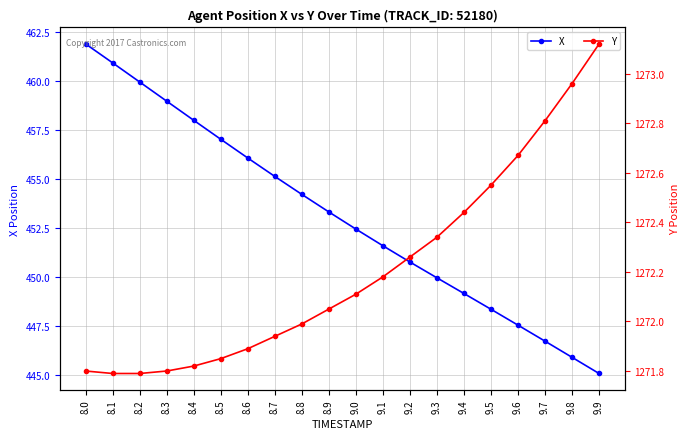

Reading left to right, transcribe all the data shown in this chart.

X: 461.9	460.9	460.0	459.0	458.0	457.0	456.1	455.1	454.2	453.3	452.5	451.6	450.8	450.0	449.2	448.4	447.5	446.7	445.9	445.1
Y: 1271.8	1271.8	1271.8	1271.8	1271.8	1271.8	1271.9	1271.9	1272.0	1272.0	1272.1	1272.2	1272.3	1272.3	1272.4	1272.5	1272.7	1272.8	1273.0	1273.1